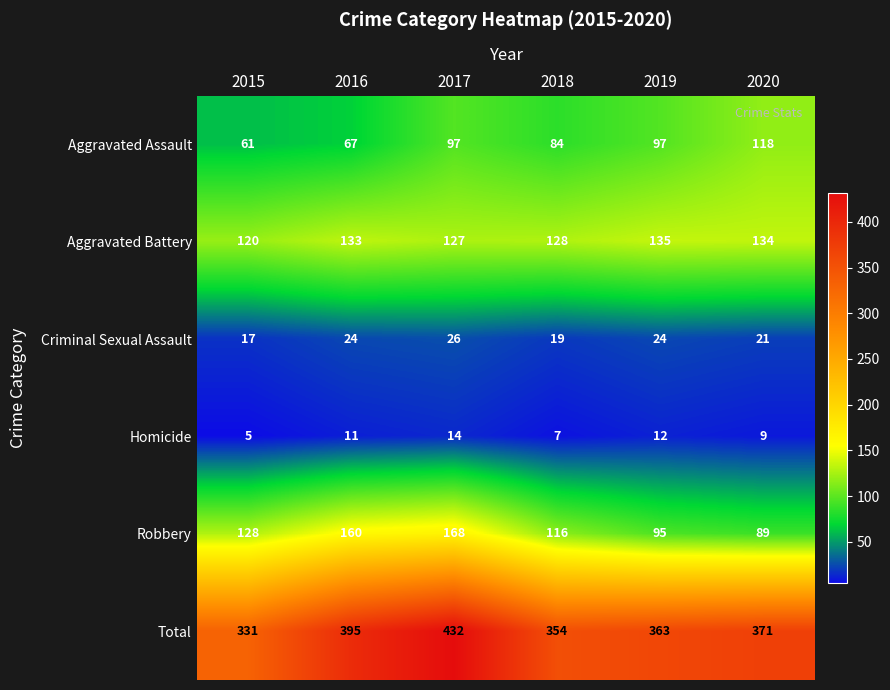

Rank the series by their maximum value, from highest to lowest.

Total, Robbery, Aggravated Battery, Aggravated Assault, Criminal Sexual Assault, Homicide